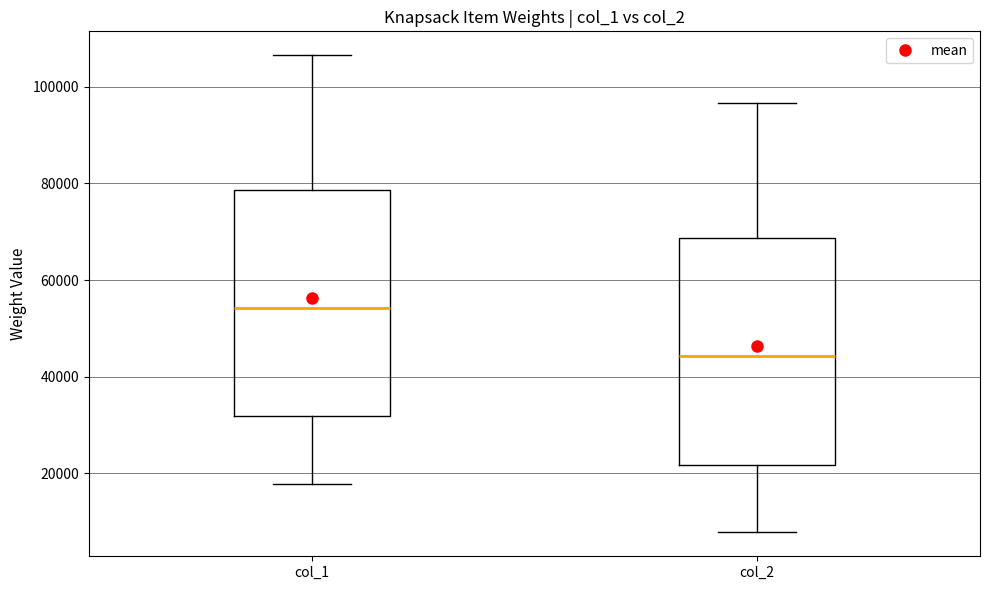

Reading left to right, read every box against the y-axis: the position of its median line, the range the box covers, and the ends of its whiskers. The values are not printed on the chart, so give them approximately, as read against the axis.

col_1: median 54000, box 32000 to 78000, whiskers 18000 to 106000
col_2: median 44000, box 22000 to 68000, whiskers 8000 to 96000